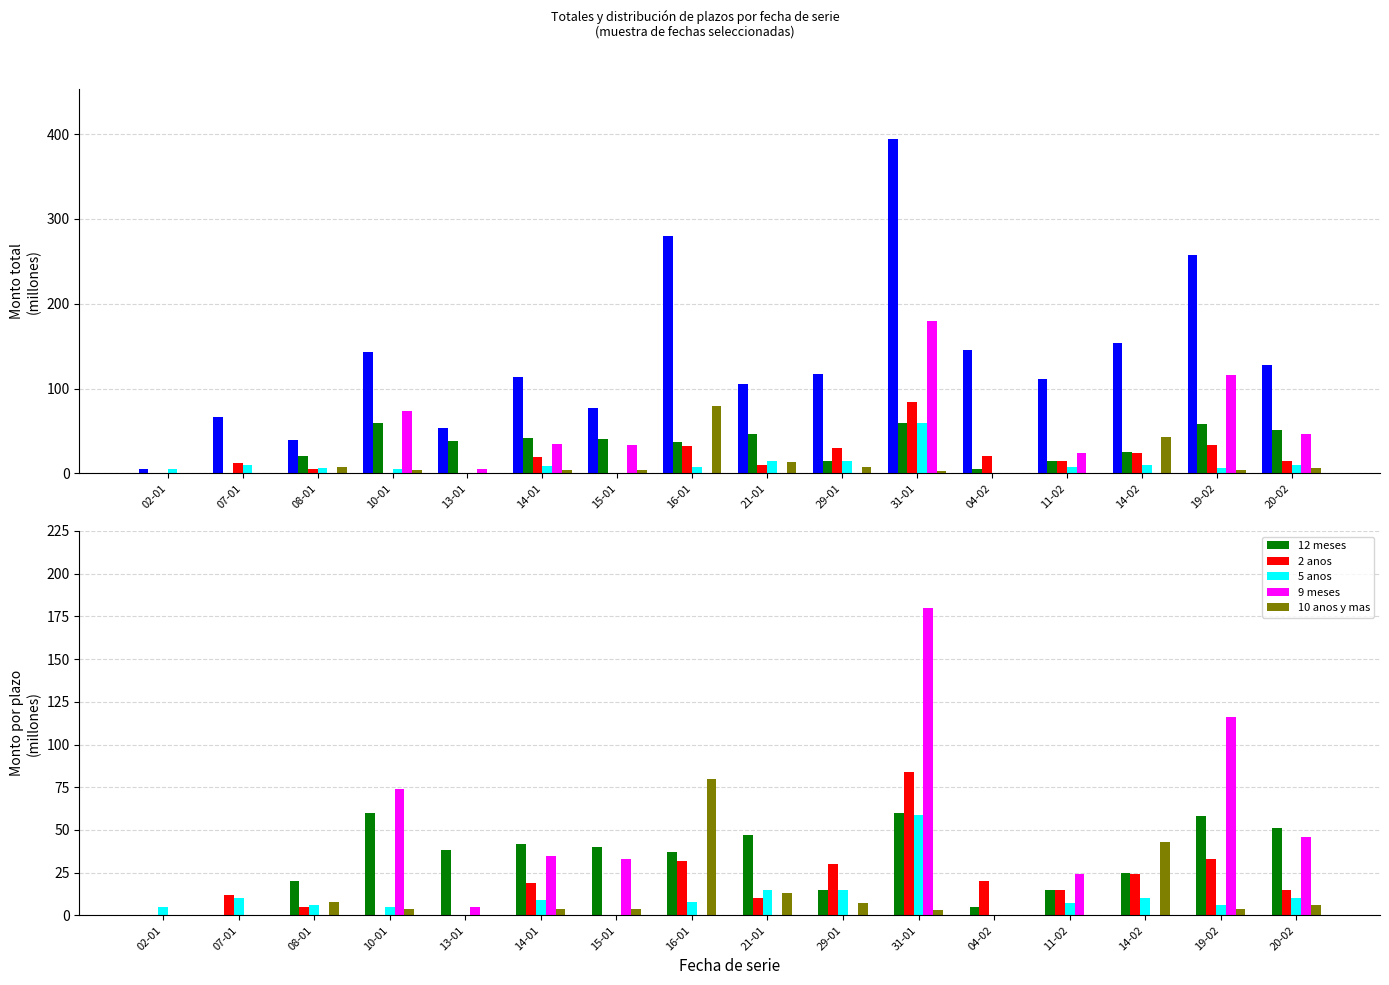

Does the chart contain any negative values?

No